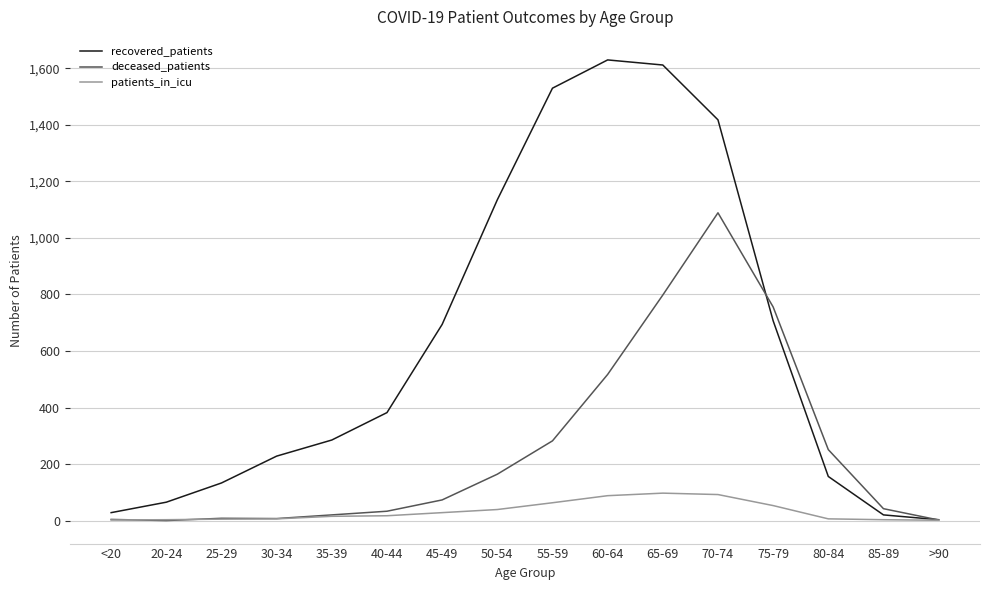

What are all the series names shown in the legend?

recovered_patients, deceased_patients, patients_in_icu